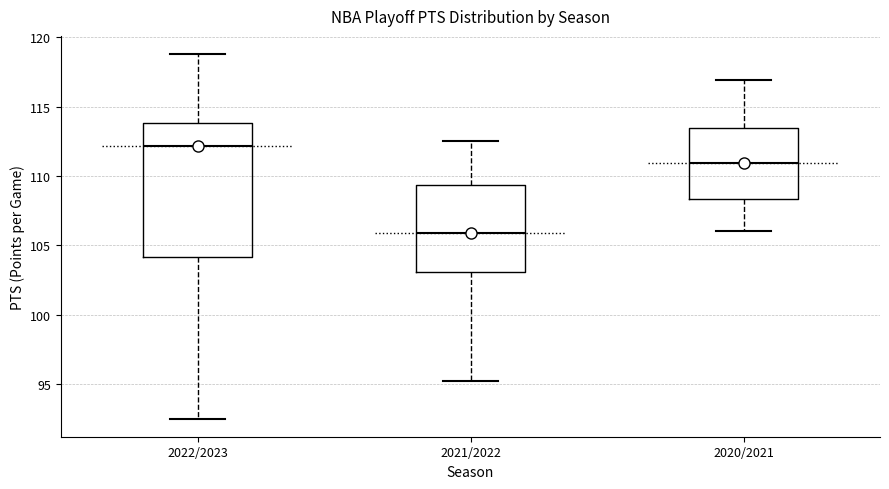

Reading left to right, transcribe this box plot: for each box, give where its median line is, the range the box spans, and where its two whiskers end, as read against the y-axis. The values are not printed on the chart, so give them approximately, as read against the axis.

2022/2023: median 112.0, box 104.0 to 114.0, whiskers 92.5 to 119.0
2021/2022: median 106.0, box 103.0 to 109.5, whiskers 95.0 to 112.5
2020/2021: median 111.0, box 108.5 to 113.5, whiskers 106.0 to 117.0